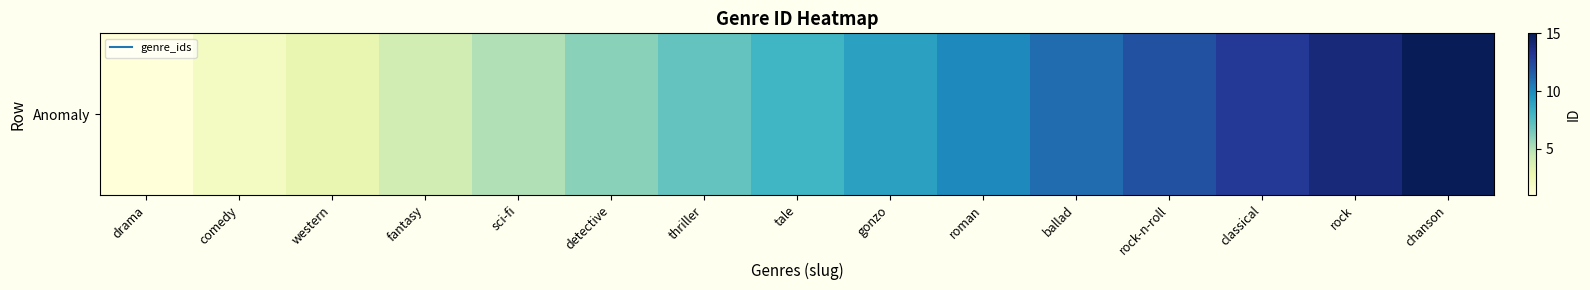

Is it true that the value at rock-n-roll is 12?

True